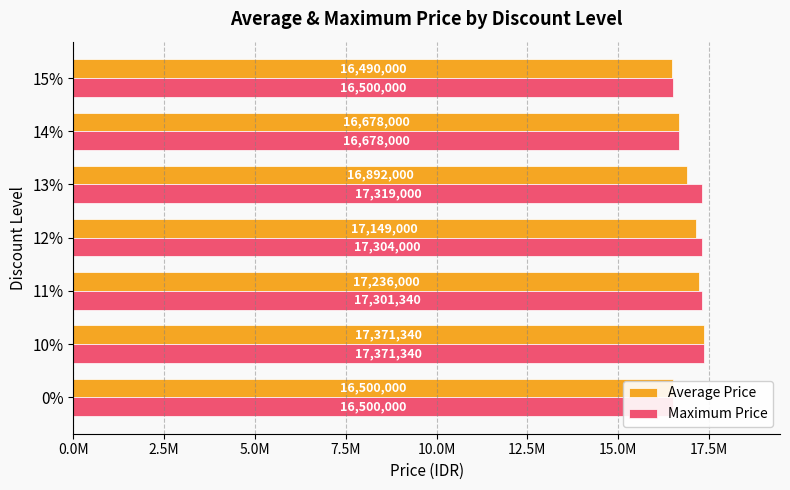

Count the number of categories in the chart.

7